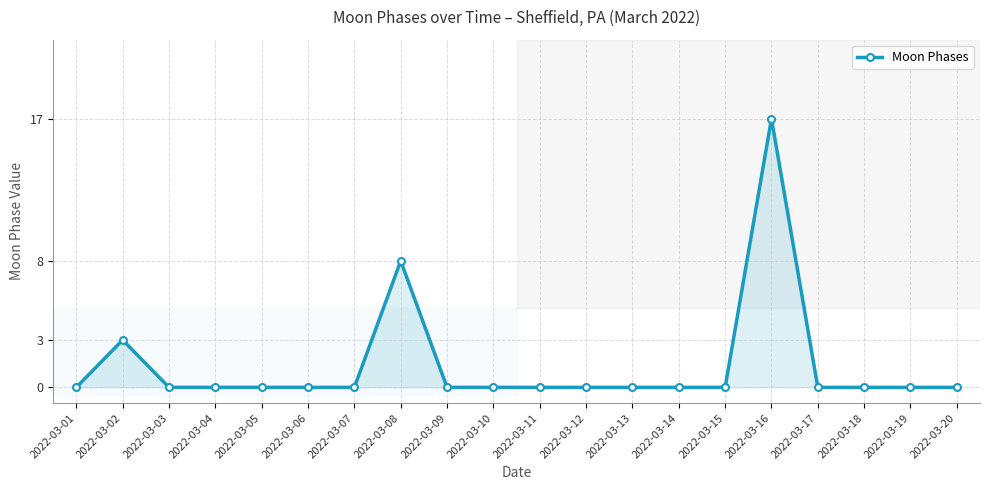

Is it true that the value at 2022-03-15 is 8?

False